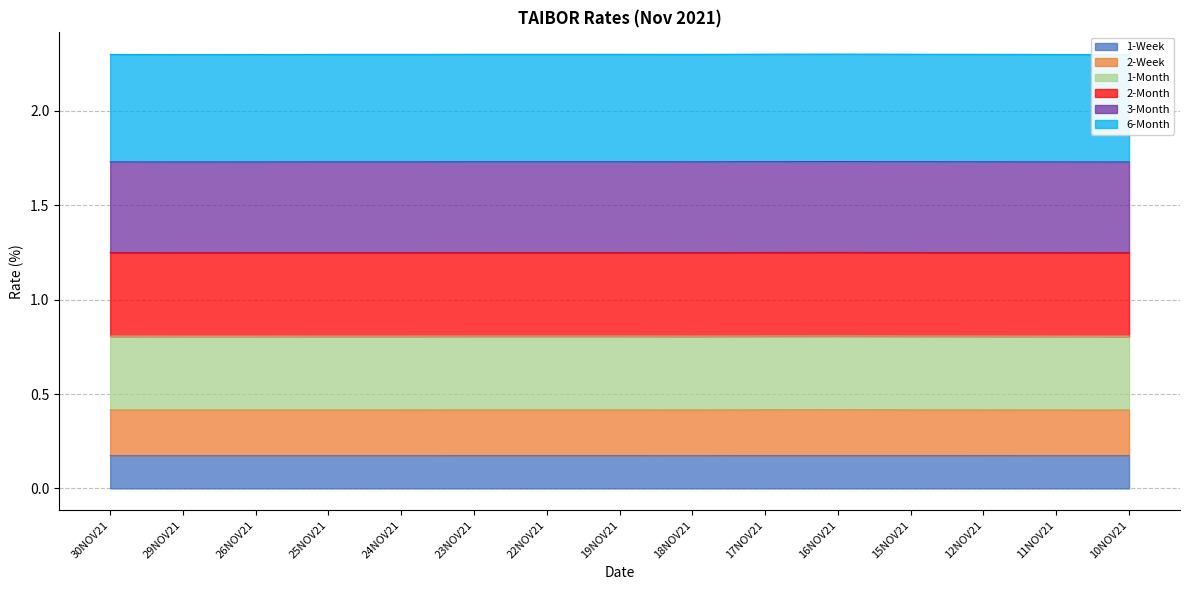

The value of 2-Month at 29NOV21 is 0.5. True or false?

False